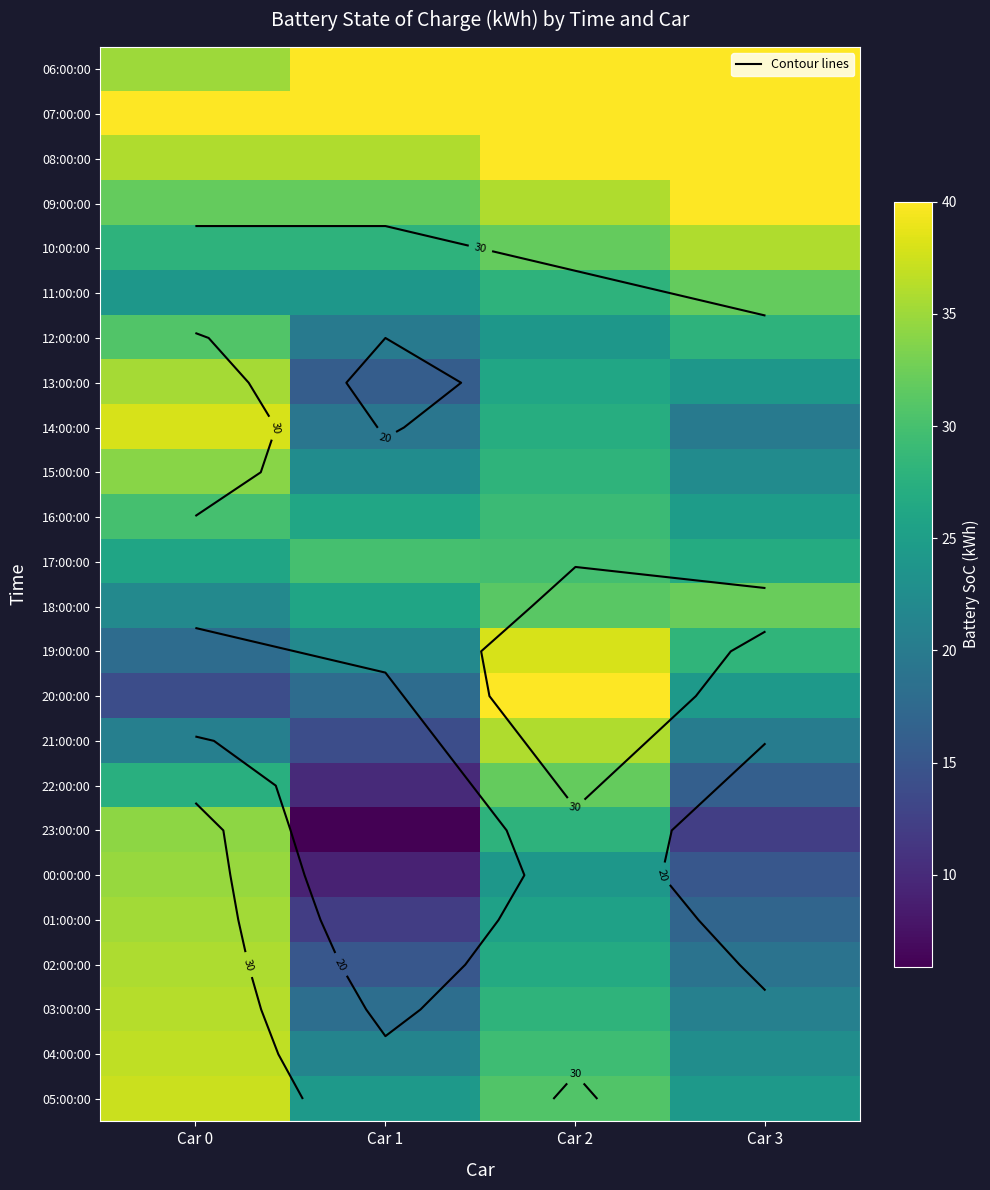

True or false: 08:00:00 has a value of 69.3 at Car 3.

False